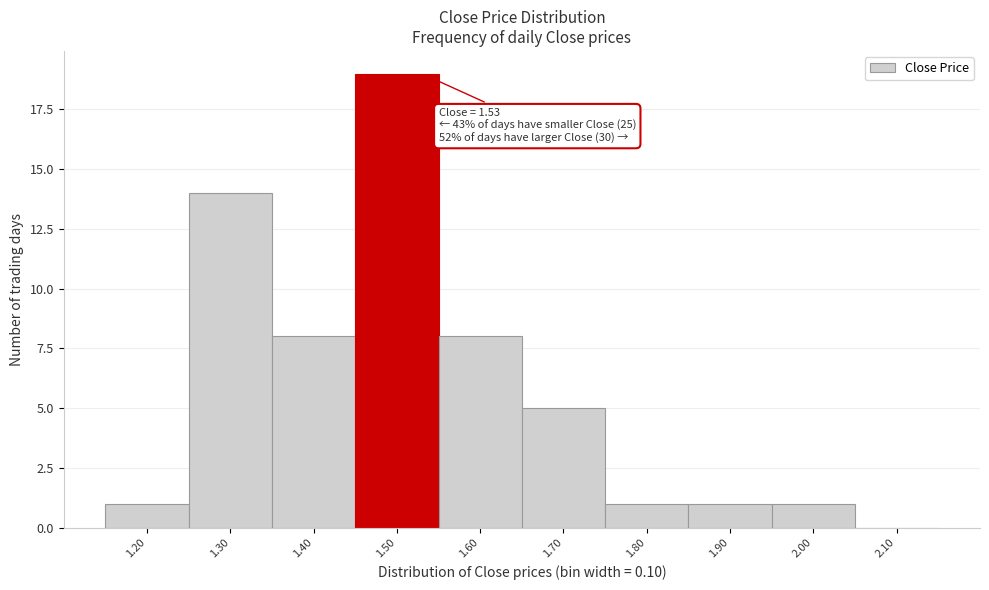

Reading left to right, transcribe all the data shown in this chart.

1.20=1	1.30=14	1.40=8	1.50=19	1.60=8	1.70=5	1.80=1	1.90=1	2.00=1	2.10=0